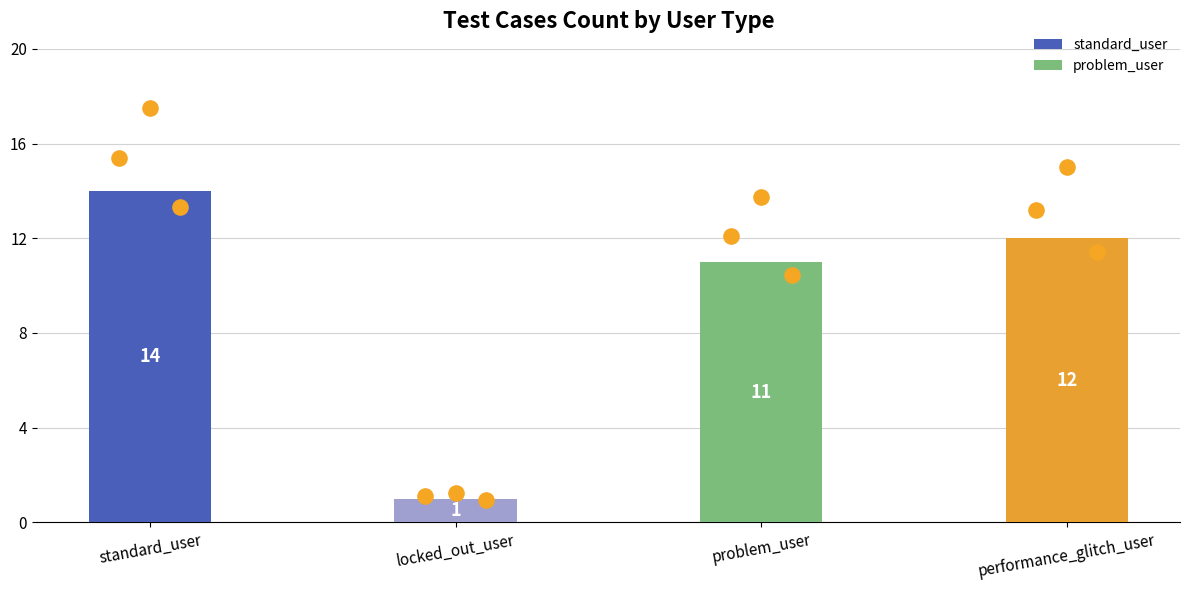

What is the change in value from problem_user to performance_glitch_user?

+1